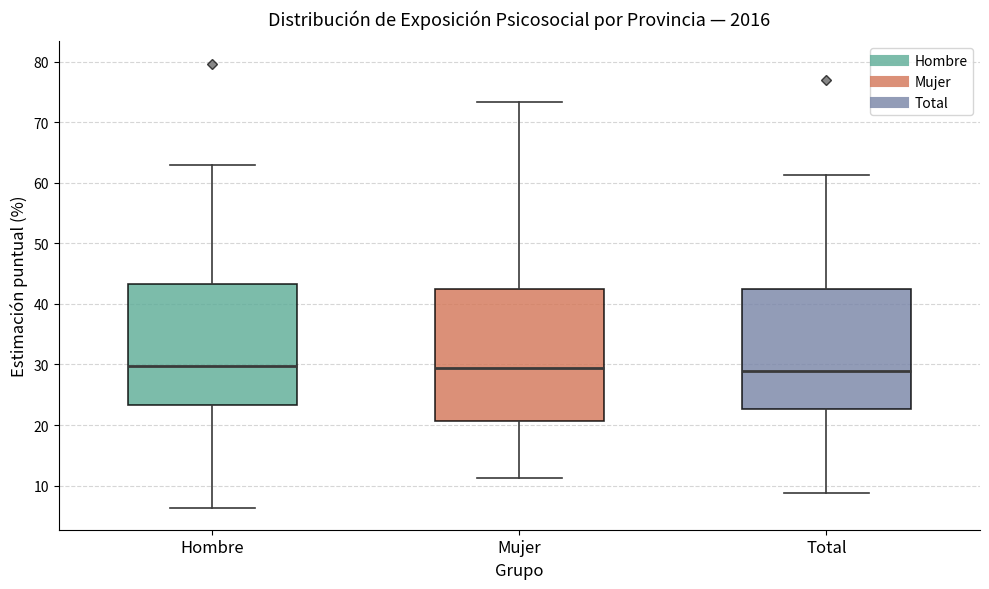

Reading left to right, read every box against the y-axis: the position of its median line, the range the box covers, and the ends of its whiskers. The values are not printed on the chart, so give them approximately, as read against the axis.

Hombre: median 30, box 23 to 43, whiskers 6 to 63
Mujer: median 29, box 21 to 42, whiskers 11 to 73
Total: median 29, box 23 to 43, whiskers 9 to 61